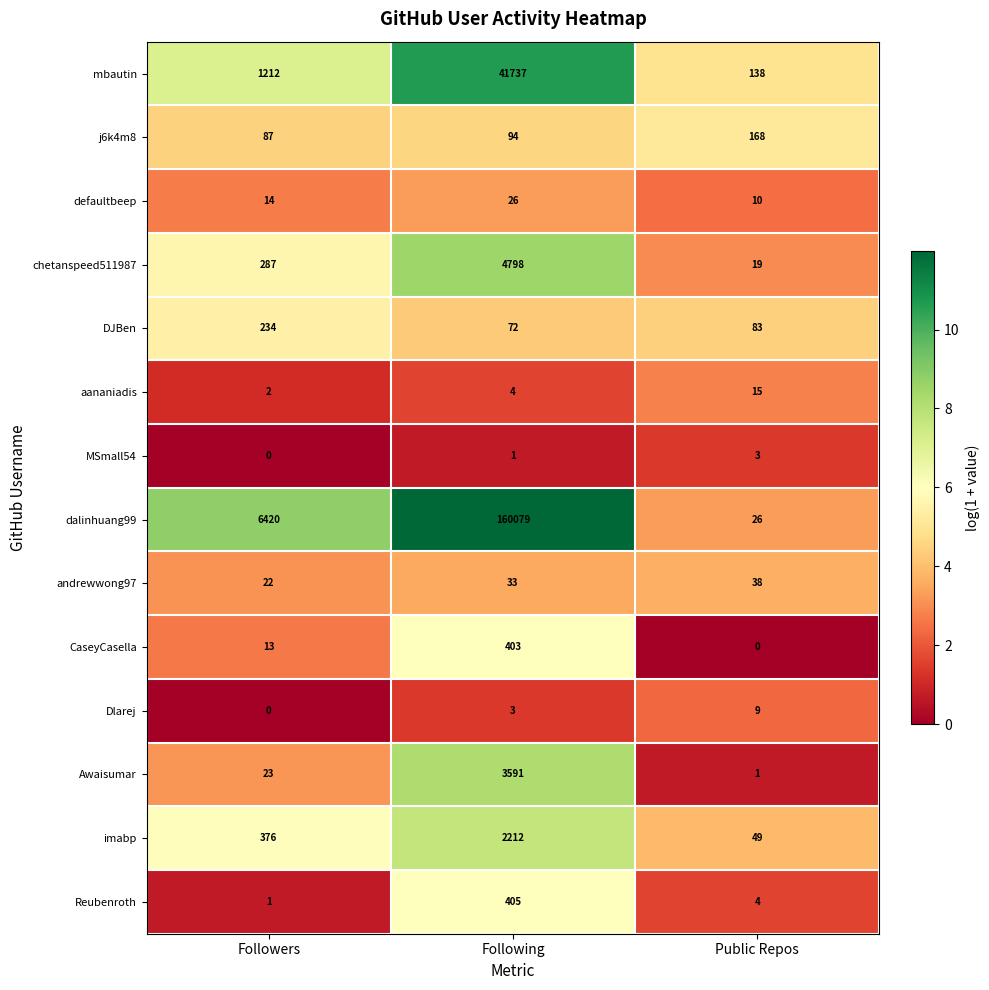

Which series has the largest range (max minus min)?

dalinhuang99